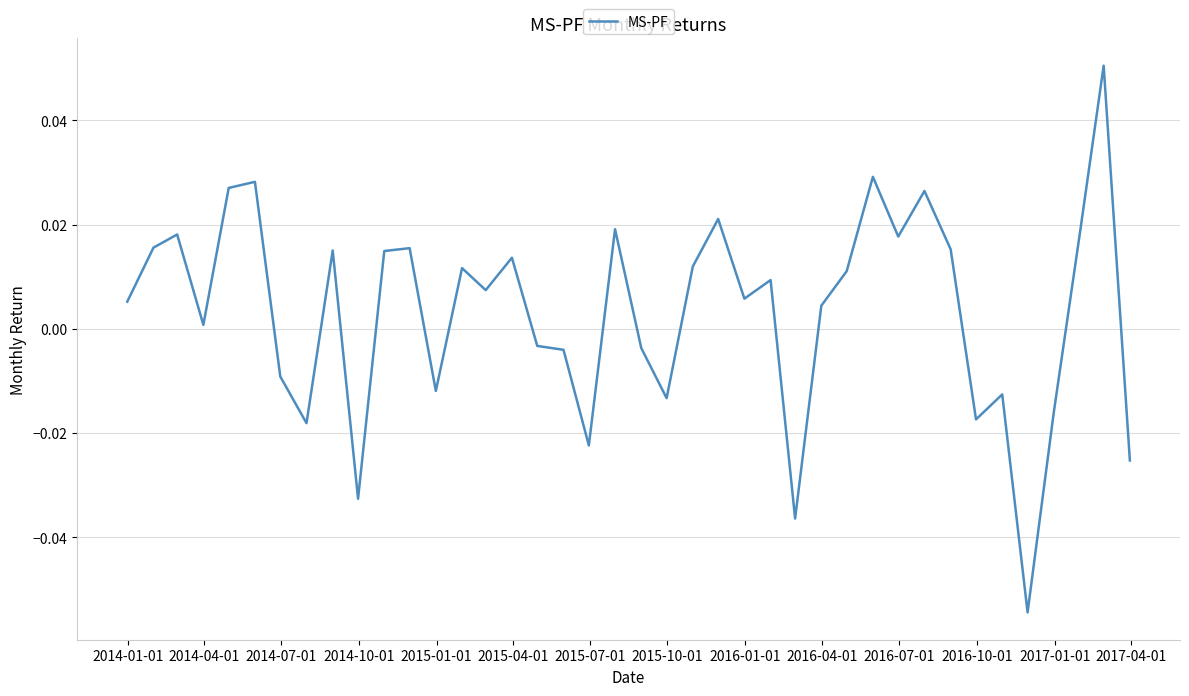

Count the number of categories in the chart.

40